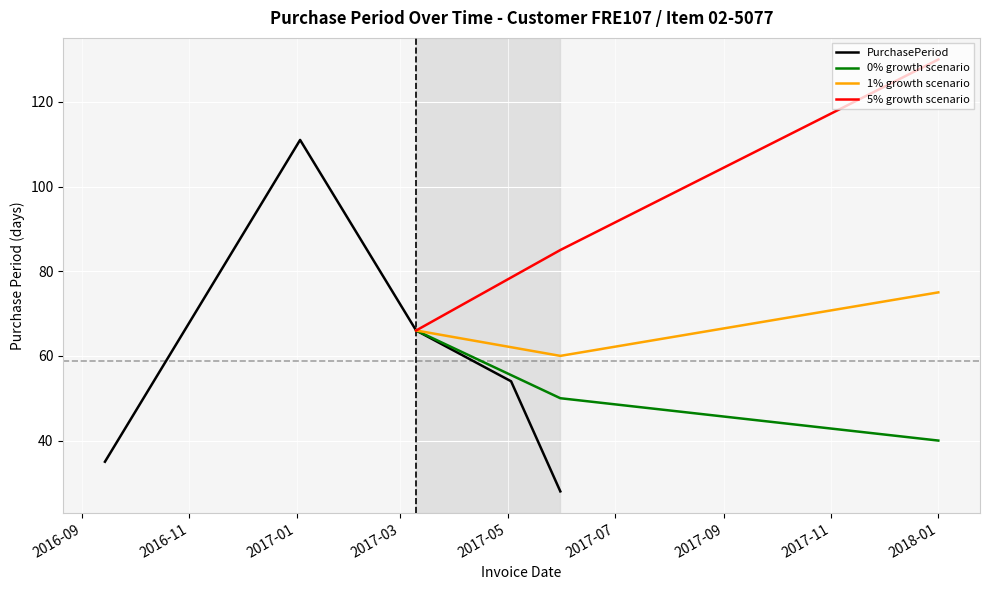

What is the change in value from 2016-09-14 to 2017-05-03?

+19